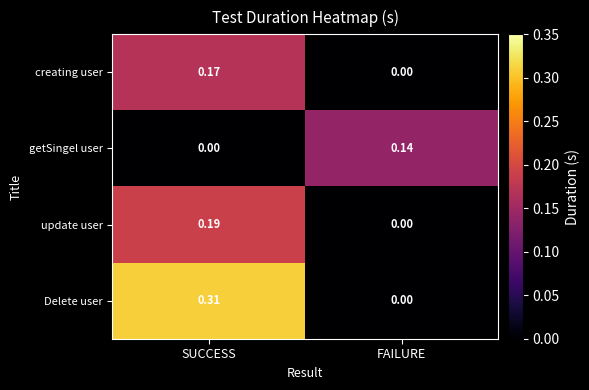

Which series has the largest total across all categories?

Delete user